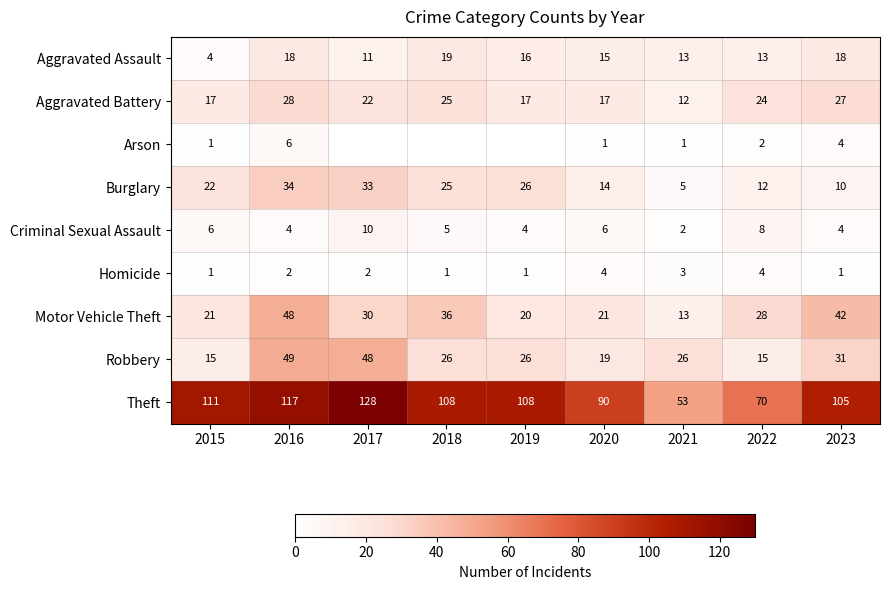

What is the difference between the highest and lowest values at 2023?

104